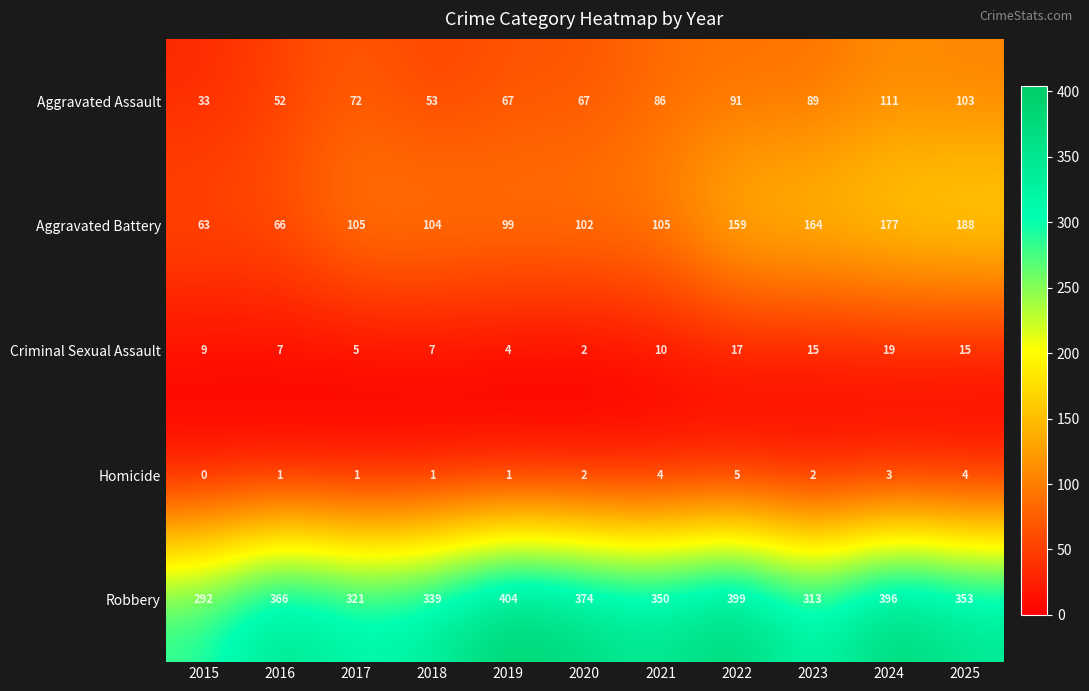

Rank the series by their maximum value, from highest to lowest.

Robbery, Aggravated Battery, Aggravated Assault, Criminal Sexual Assault, Homicide